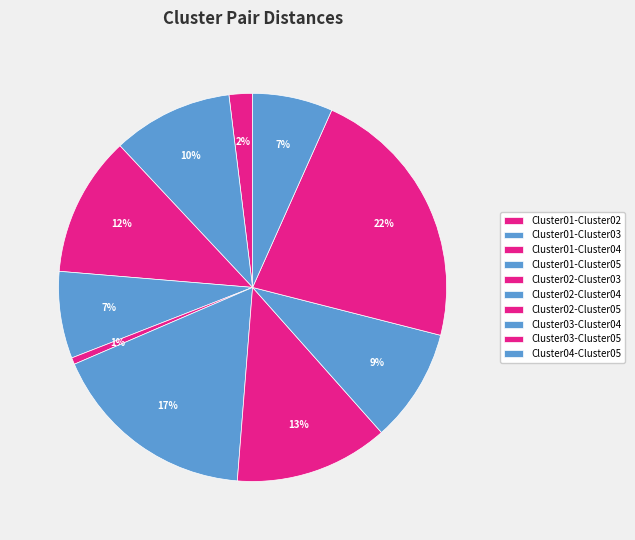

To the nearest percent, what is the difference between the Cluster01-Cluster04 and Cluster01-Cluster05 slice percentages?

4%